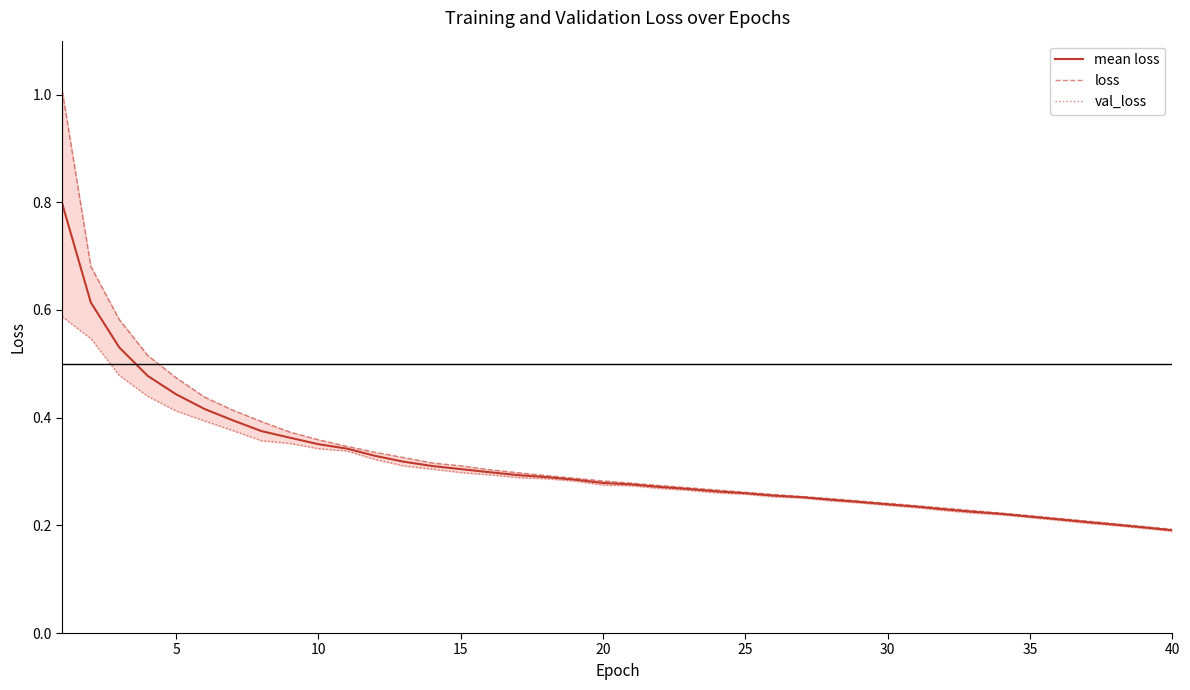

What is the highest value of the mean loss series?

0.8